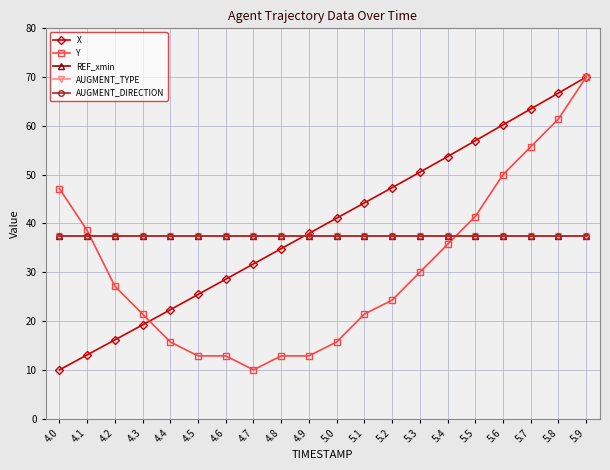

What position from the left is 4.7?

8